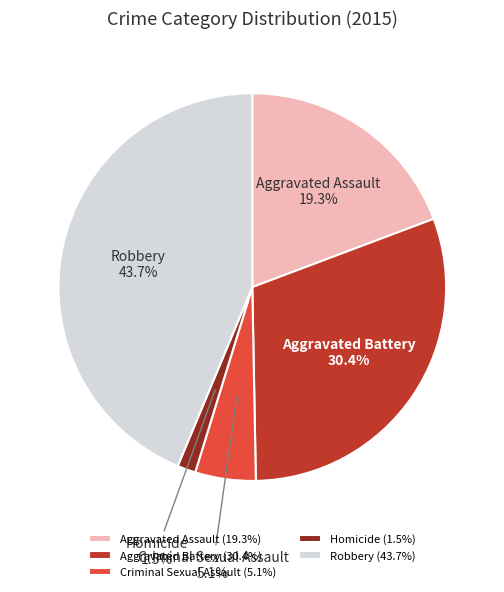

What portion of the pie excludes Aggravated Battery?

69.6%